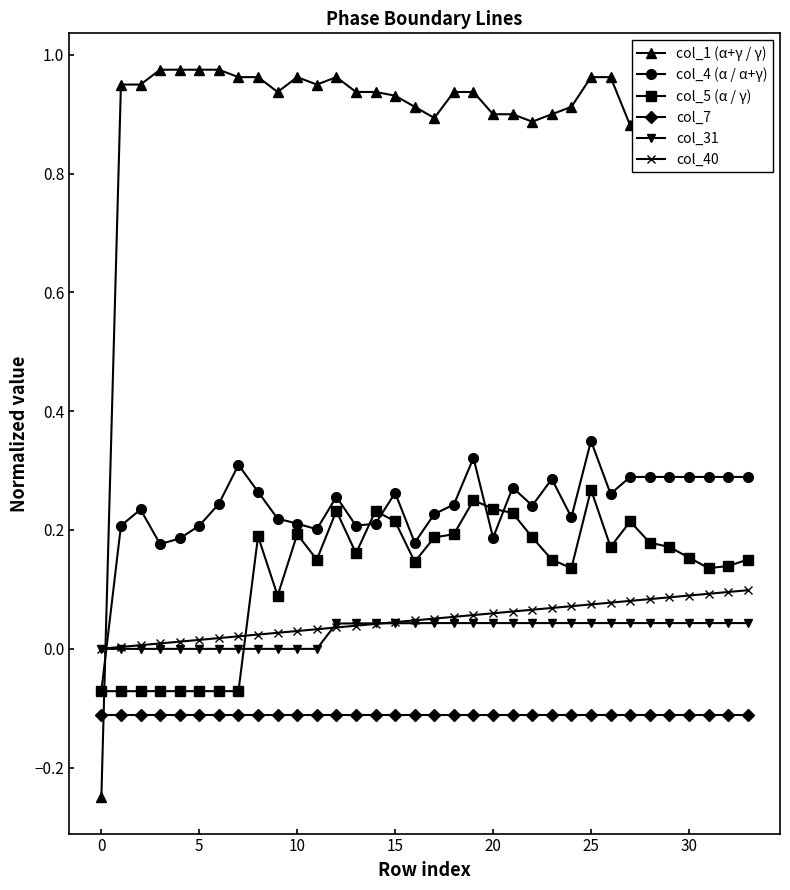

How many times do col_4 (α / α+γ) and col_40 cross each other?

1